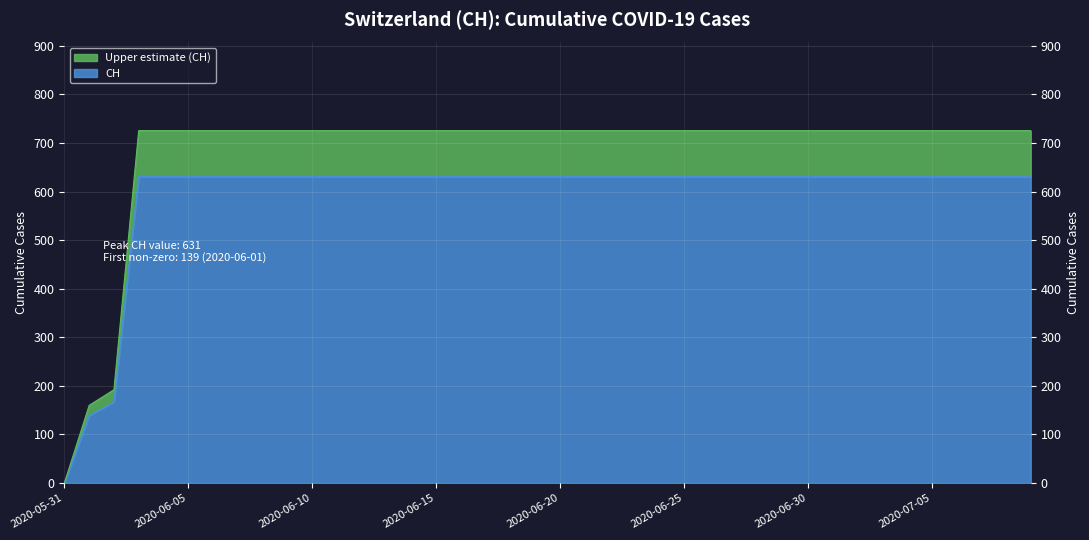

What is the sum of the values at 2020-06-05 and 2020-07-05?

1262